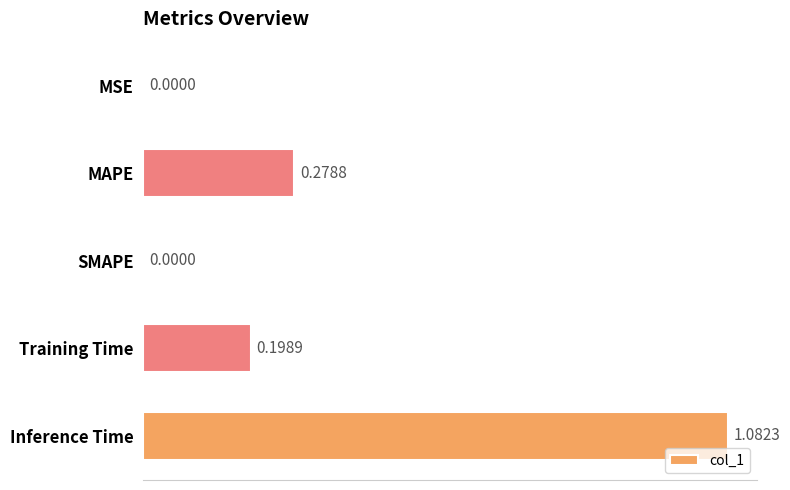

Which category has the highest value across all series?

Inference Time